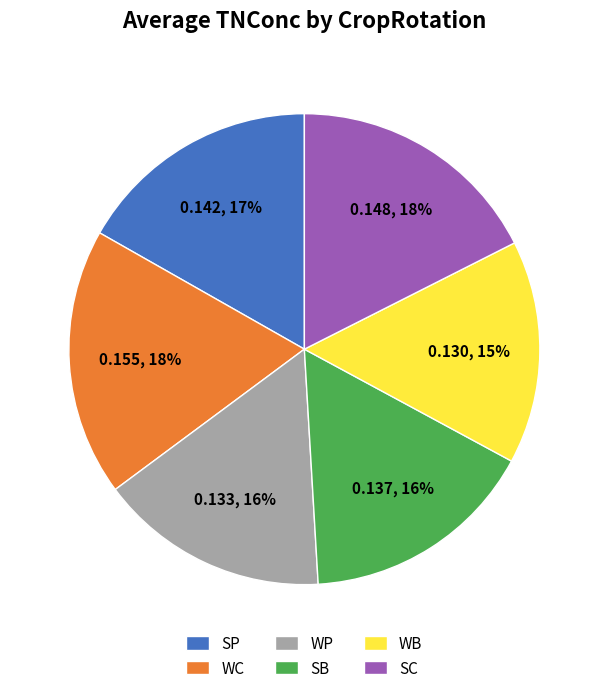

To the nearest percent, what is the difference between the largest and smallest slice percentages?

3%